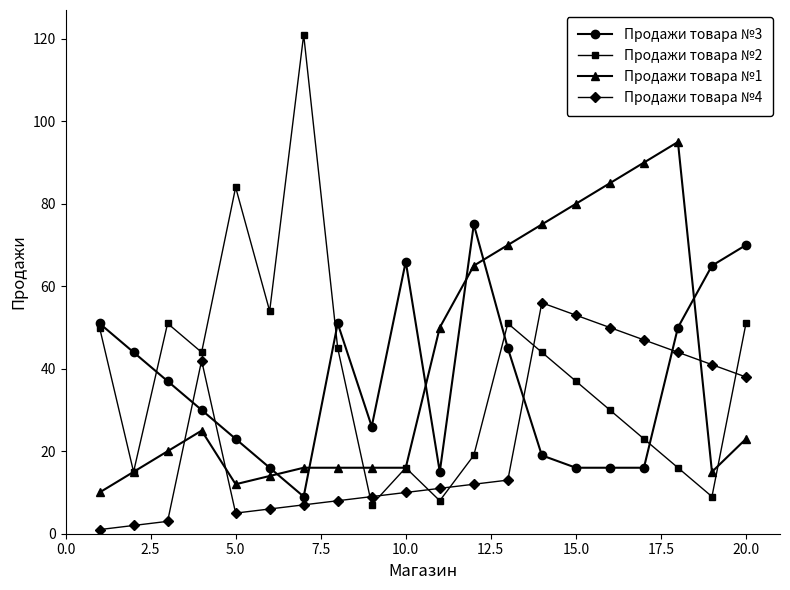

At how many categories does at least one series exceed 58?

12